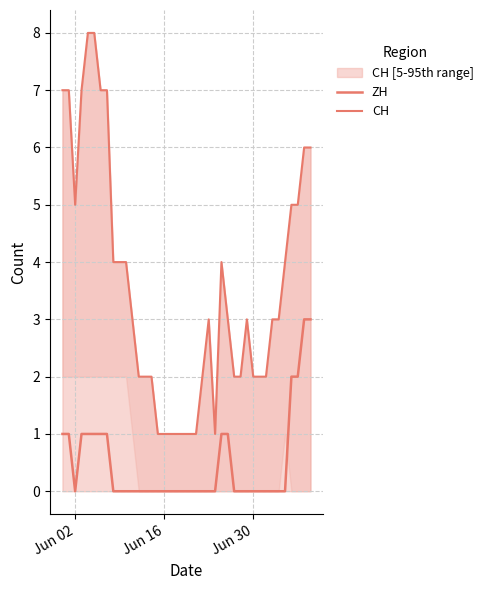

Reading left to right, transcribe all the data shown in this chart.

ZH: 1	1	0	1	1	1	1	1	0	0	0	0	0	0	0	0	0	0	0	0	0	0	0	0	0	1	1	0	0	0	0	0	0	0	0	0	2	2	3	3
CH: 7	7	5	7	8	8	7	7	4	4	4	3	2	2	2	1	1	1	1	1	1	1	2	3	1	4	3	2	2	3	2	2	2	3	3	4	5	5	6	6